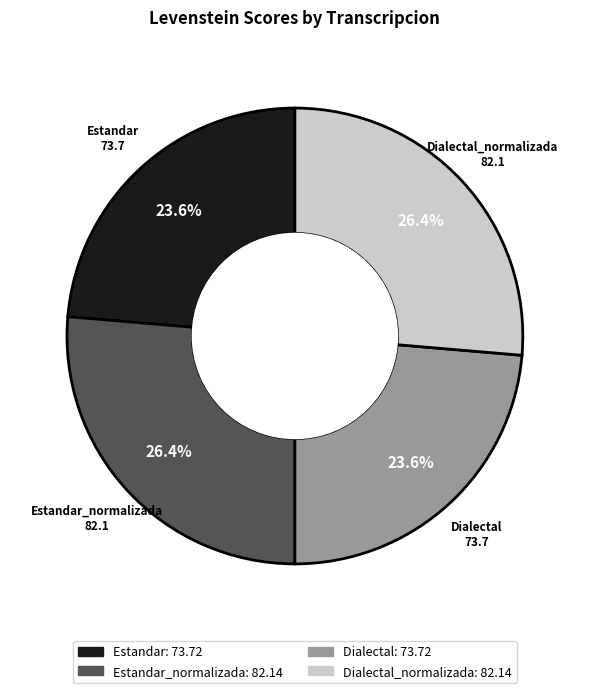

To the nearest percent, what is the difference between the largest and smallest slice percentages?

3%